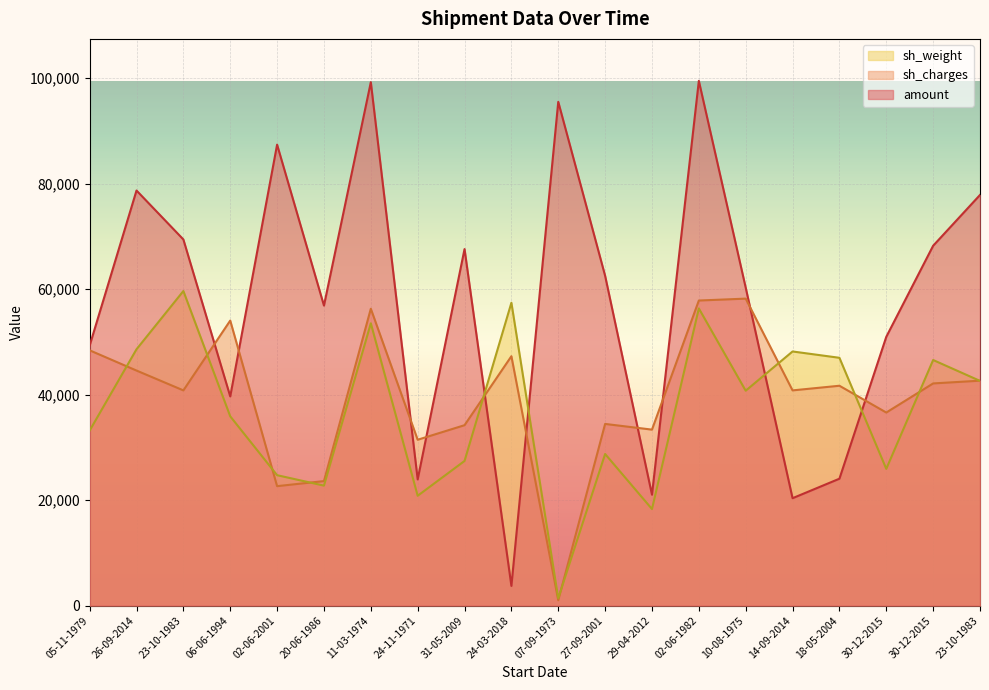

Which series changed the most between 24-11-1971 and 24-03-2018?

sh_weight